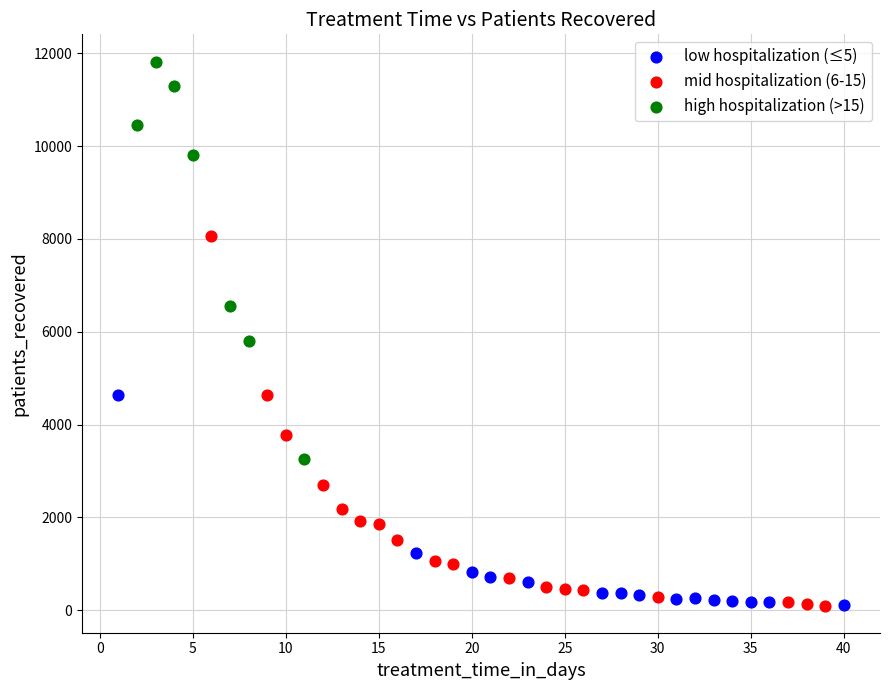

Which series has the widest spread of Y values?

high hospitalization (>15)